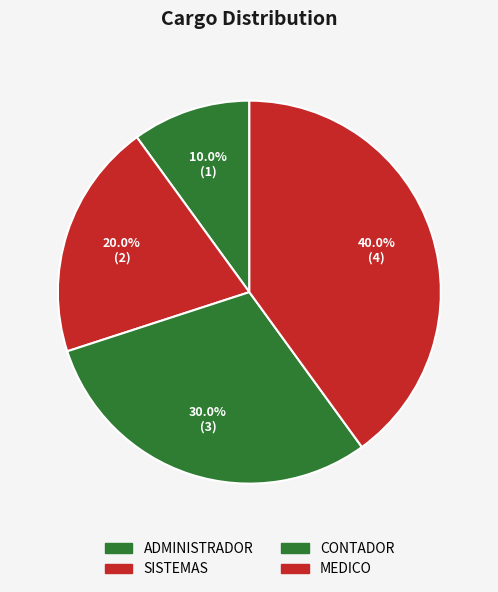

What percentage do MEDICO and ADMINISTRADOR together represent?

50.0%